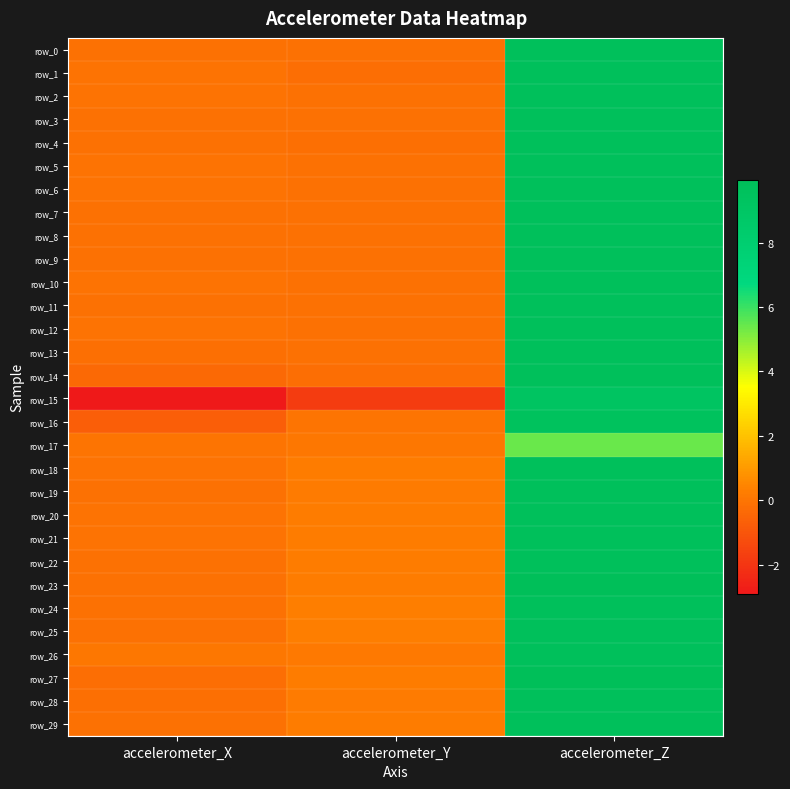

Is it true that row_14 equals 3.3 at accelerometer_Z?

False